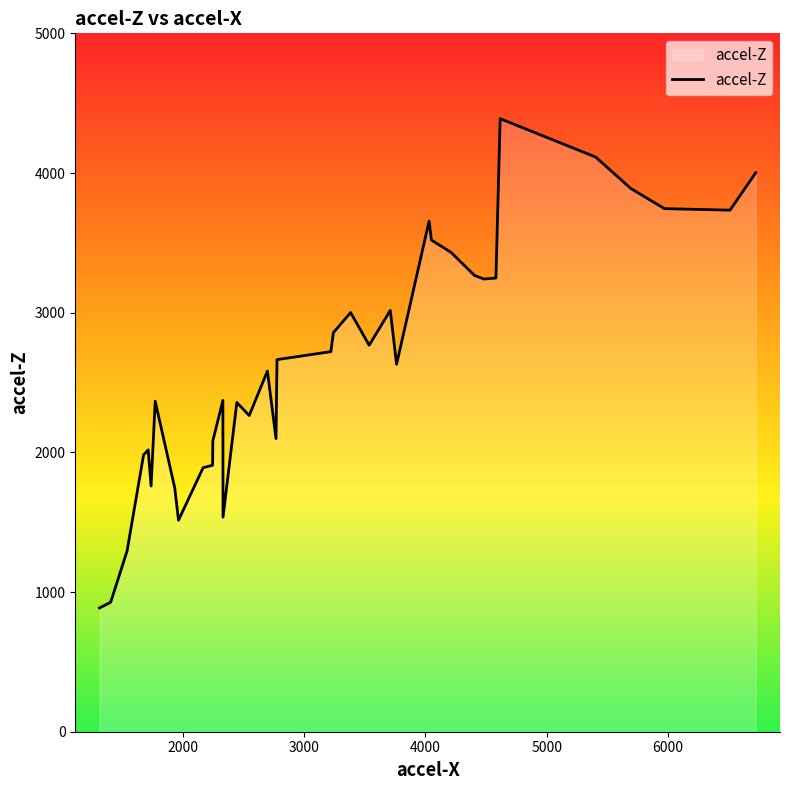

The value at 7 is 1647. True or false?

False